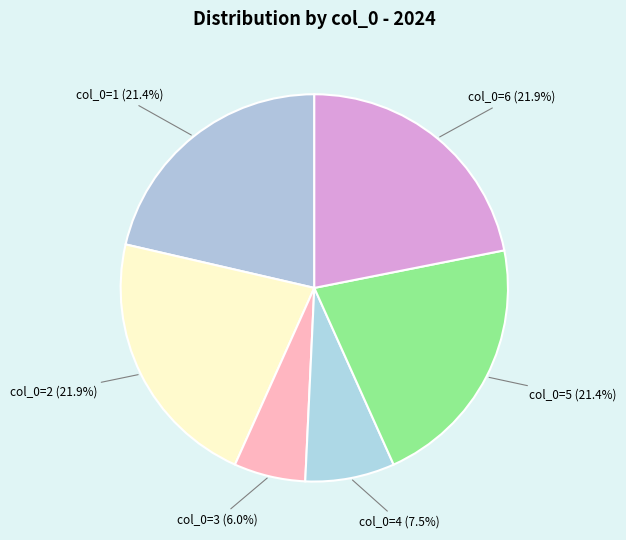

Between col_0=4 (7.5%) and col_0=1 (21.4%), which is larger?

col_0=1 (21.4%)